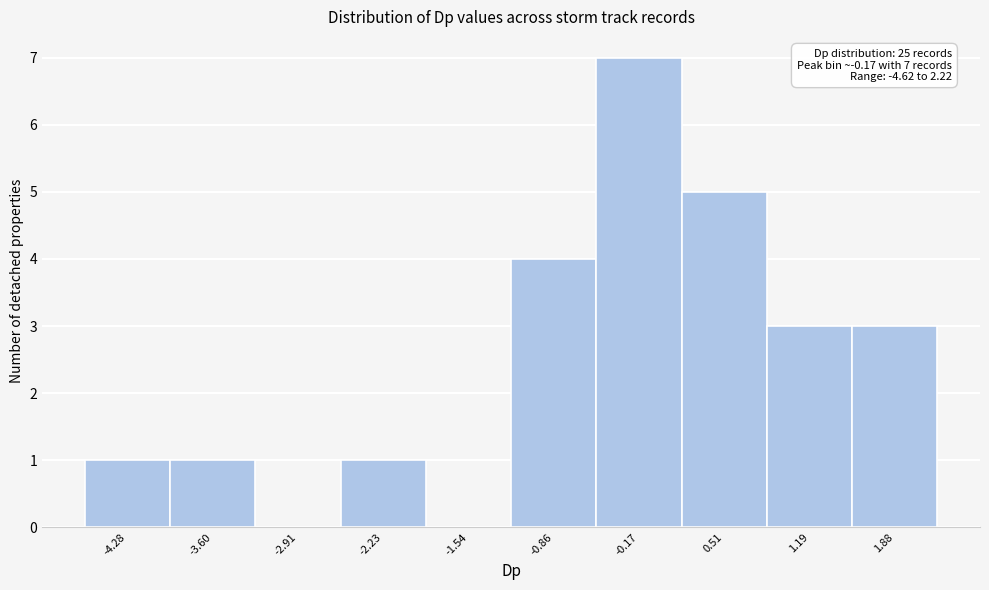

Which range on the x-axis has the tallest bar?

-0.5 to 0.2